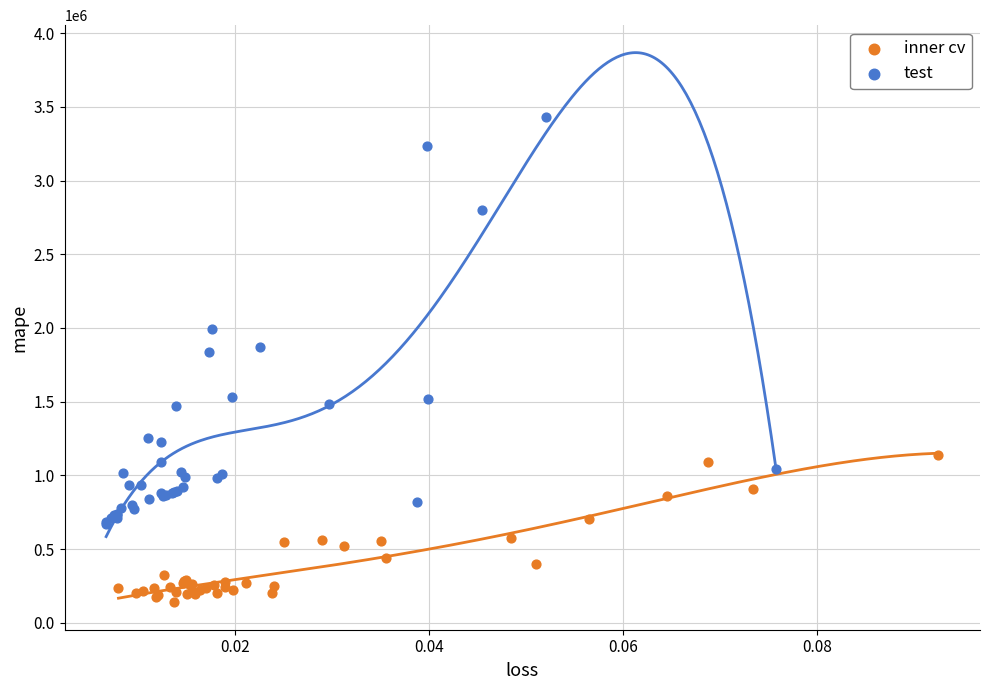

Which series contains the lowest Y value?

inner cv